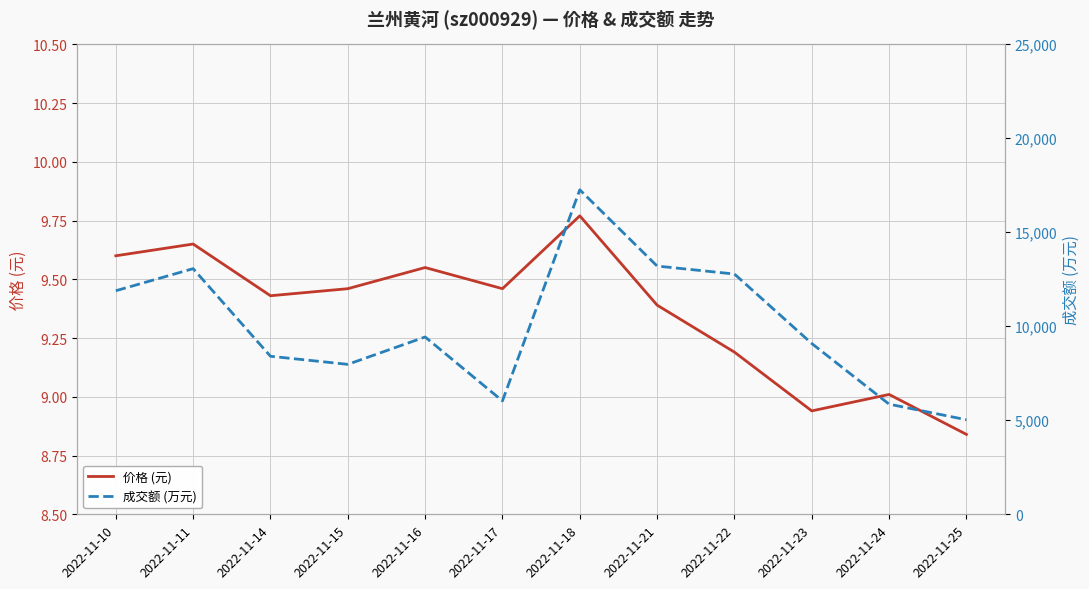

What value does the 成交额 (万元) series have at 2022-11-22?

12780.0